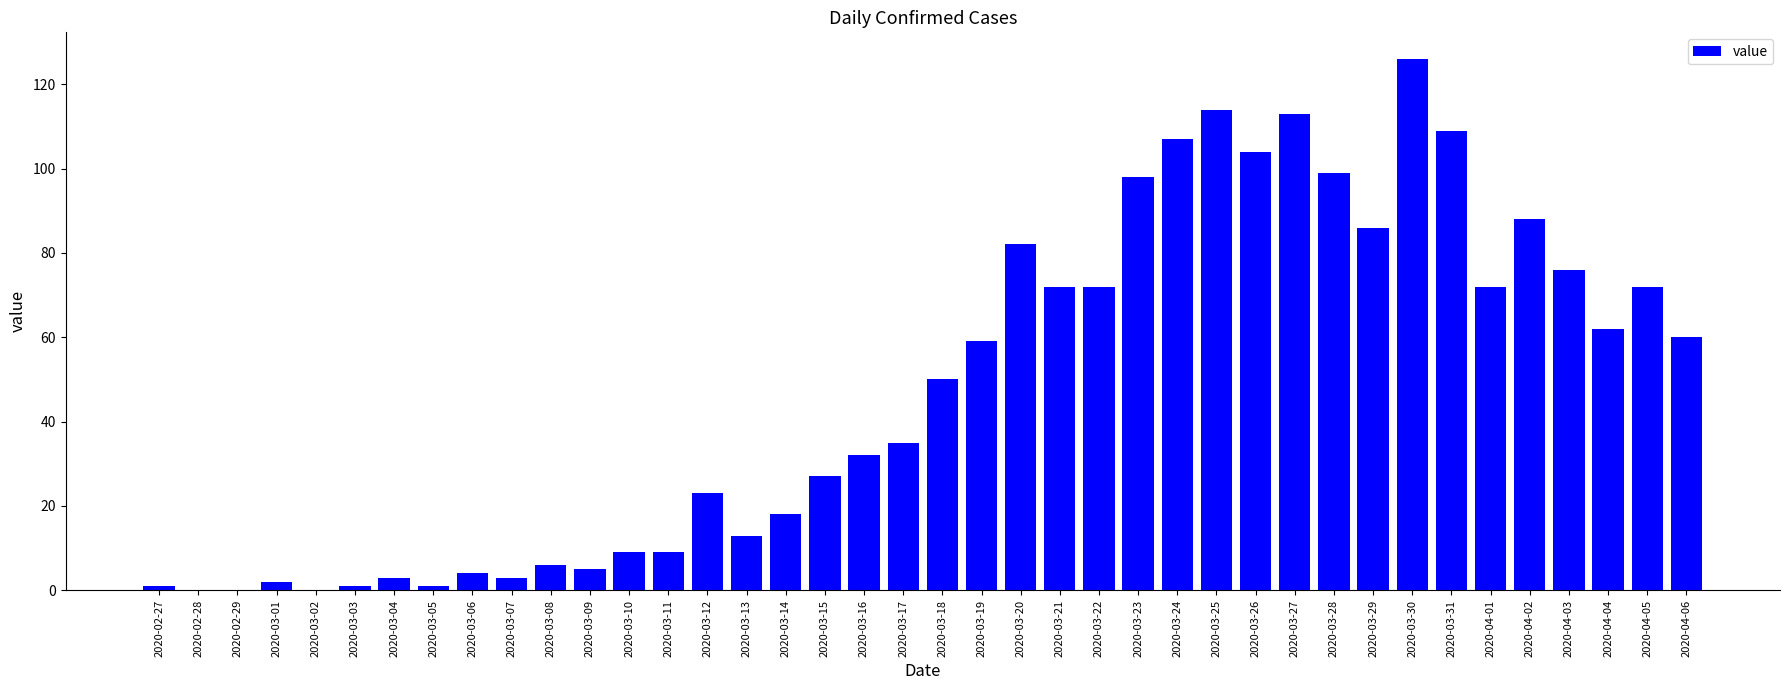

Reading right to left, list all the values displayed in this chart.

2020-04-06=60	2020-04-05=72	2020-04-04=62	2020-04-03=76	2020-04-02=88	2020-04-01=72	2020-03-31=109	2020-03-30=126	2020-03-29=86	2020-03-28=99	2020-03-27=113	2020-03-26=104	2020-03-25=114	2020-03-24=107	2020-03-23=98	2020-03-22=72	2020-03-21=72	2020-03-20=82	2020-03-19=59	2020-03-18=50	2020-03-17=35	2020-03-16=32	2020-03-15=27	2020-03-14=18	2020-03-13=13	2020-03-12=23	2020-03-11=9	2020-03-10=9	2020-03-09=5	2020-03-08=6	2020-03-07=3	2020-03-06=4	2020-03-05=1	2020-03-04=3	2020-03-03=1	2020-03-02=0	2020-03-01=2	2020-02-29=0	2020-02-28=0	2020-02-27=1